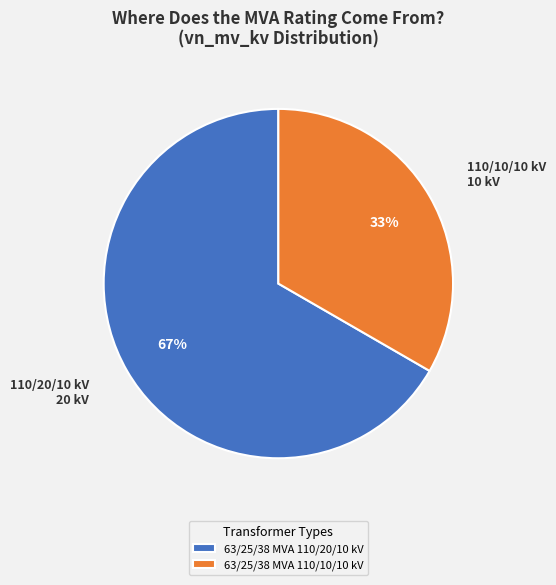

The 63/25/38 MVA 110/20/10 kV slice represents 76% of the pie. True or false?

False